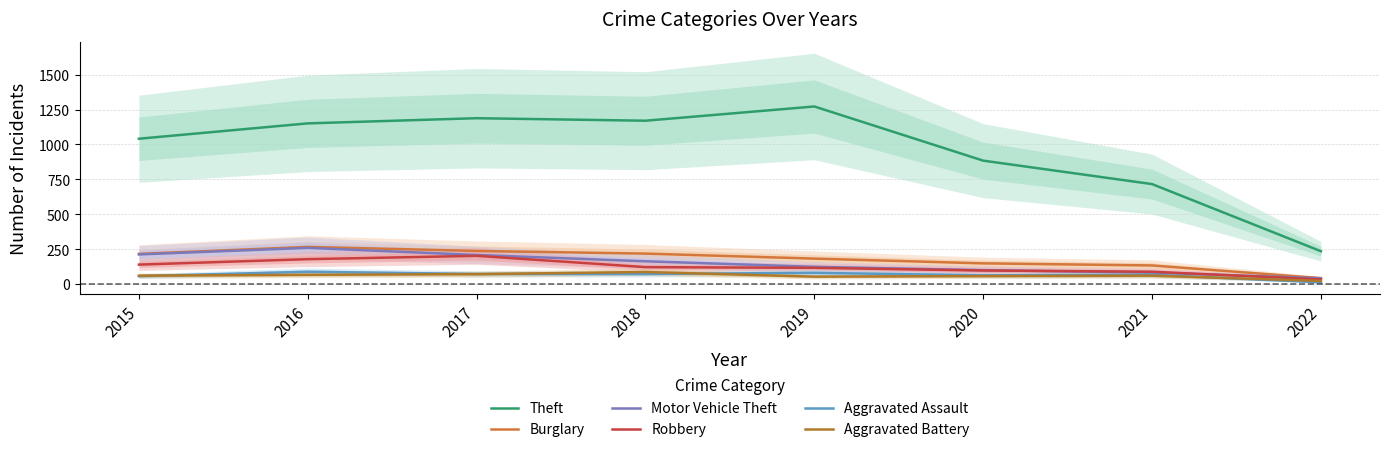

Is the value of Motor Vehicle Theft at 2018 greater than the value of Aggravated Battery at 2019?

Yes